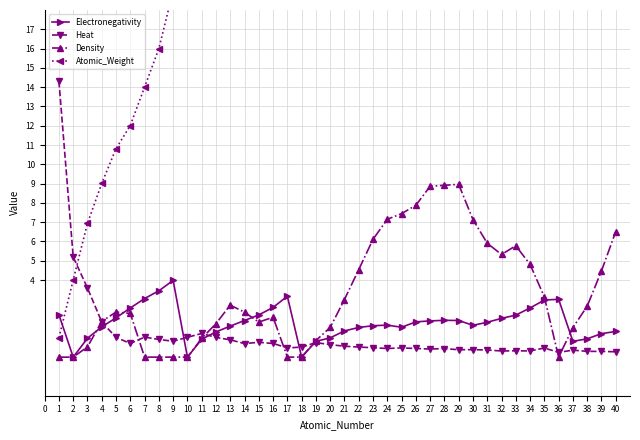

How many series are shown in this chart?

4